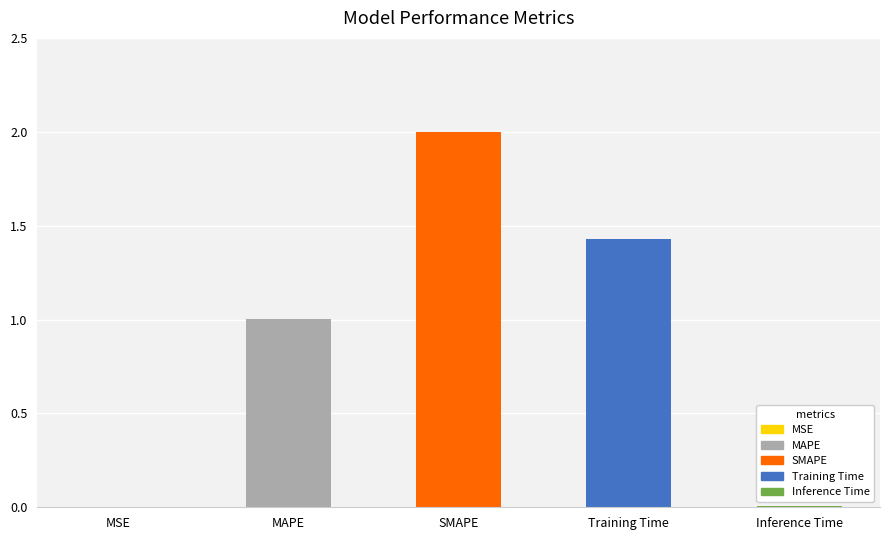

True or false: the data shows 1.0 at SMAPE.

False